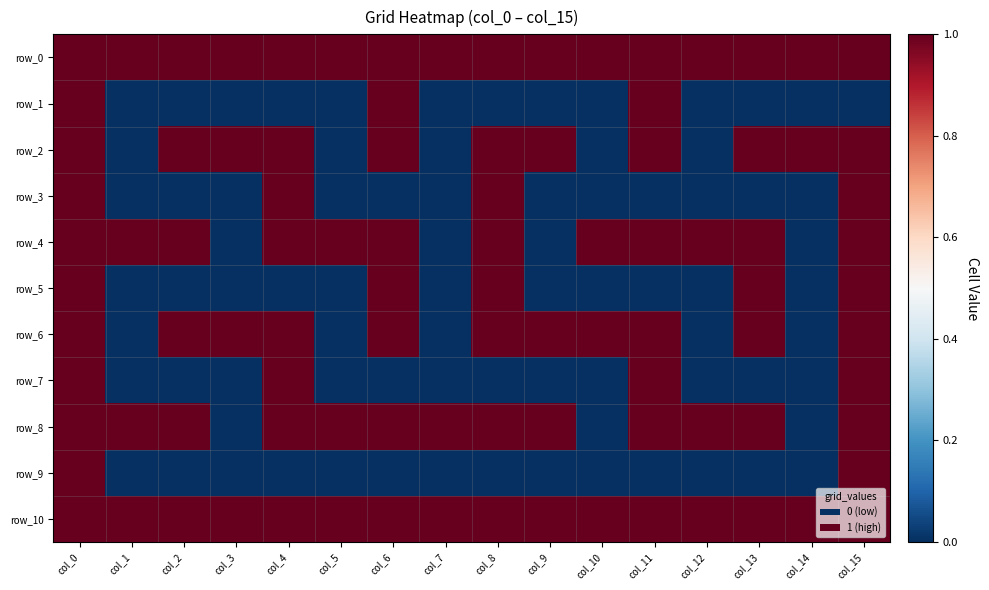

Rank the series at col_3 from highest to lowest value.

row_0, row_2, row_6, row_10, row_1, row_3, row_4, row_5, row_7, row_8, row_9